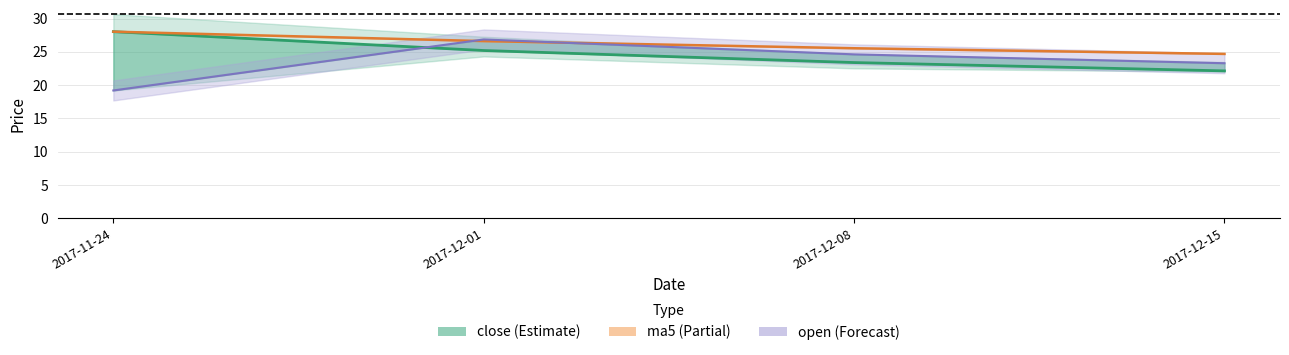

What is the approximate value of ma5 at 2017-11-24?

28.0